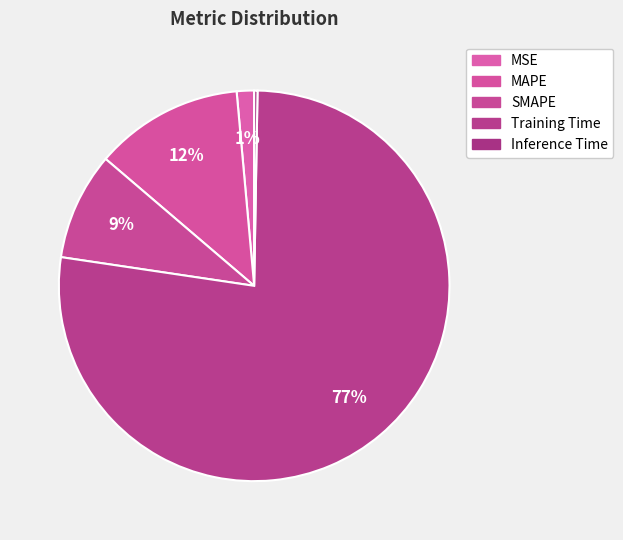

What portion of the pie excludes Inference Time?

99.7%